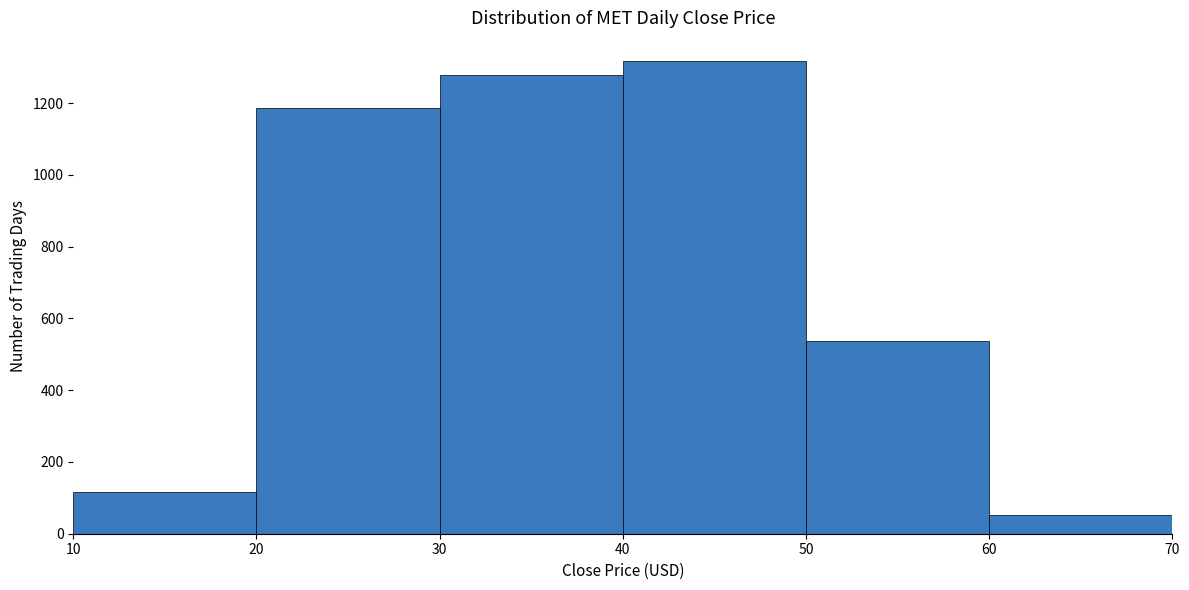

Over which range of the x-axis is the bar tallest?

40 to 50